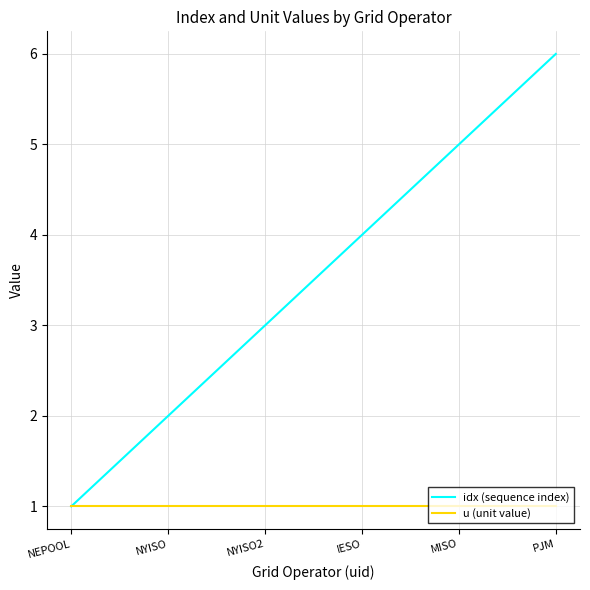

True or false: idx (sequence index) has a value of 5 at NYISO2.

False